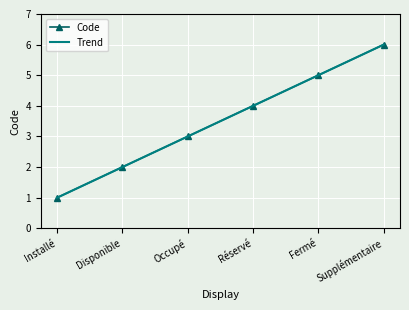

What is the label of the 2nd point from the right?

Fermé